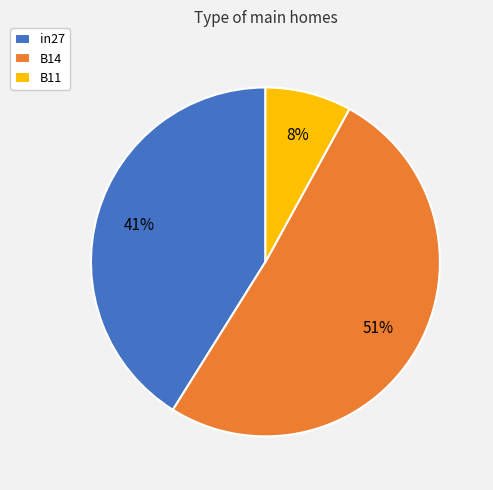

To the nearest percent, what percentage of the pie is B14?

51%